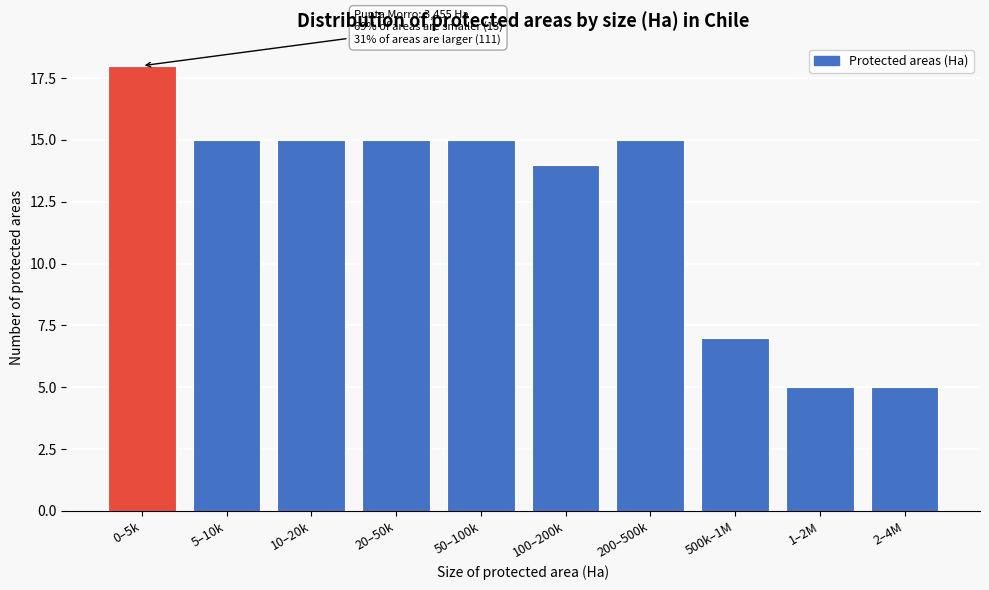

Reading right to left, what are all the values shown in this chart?

5	5	7	15	14	15	15	15	15	18